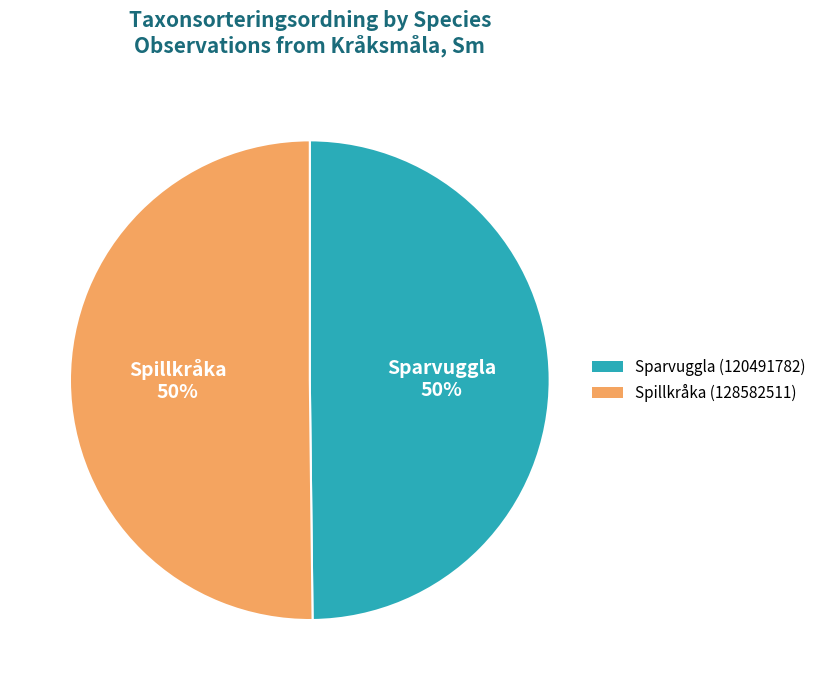

Combined, do Sparvuggla (120491782) and Spillkråka (128582511) account for over 50%?

Yes